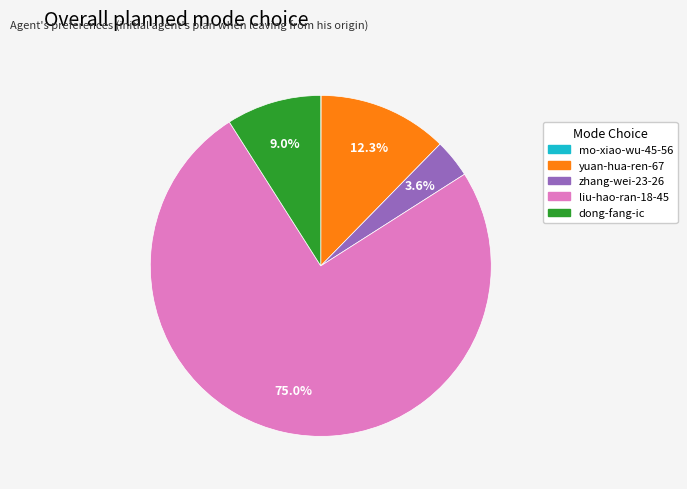

What is the majority slice?

liu-hao-ran-18-45